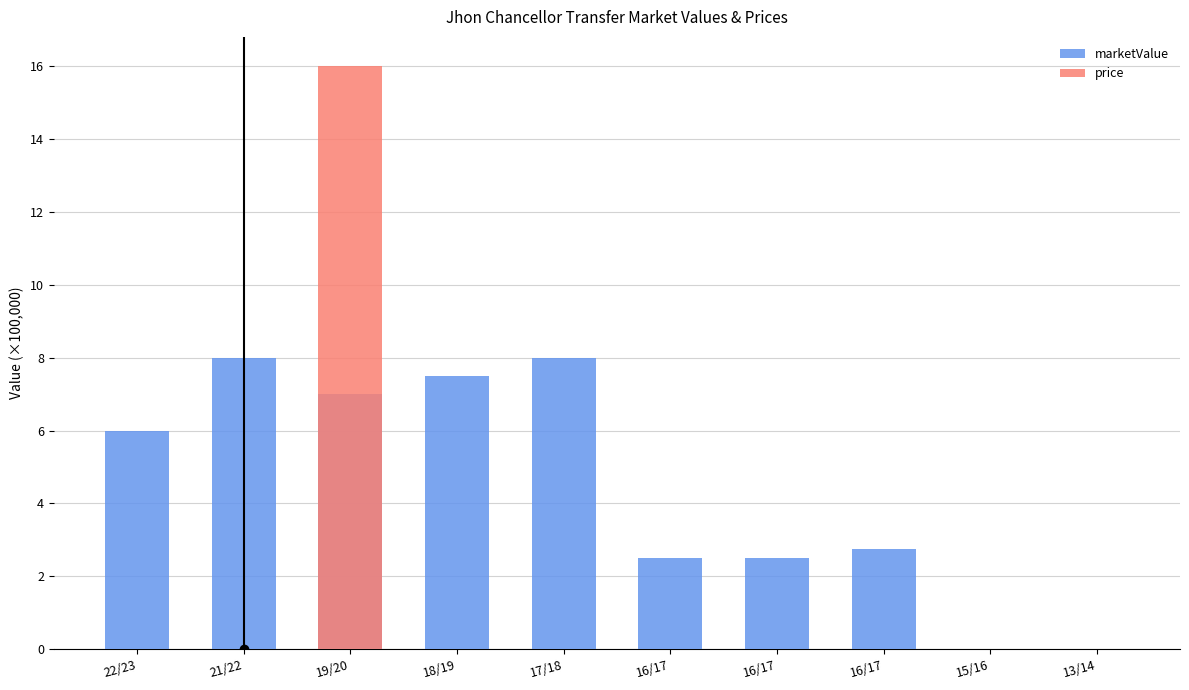

Which series has the largest range (max minus min)?

price